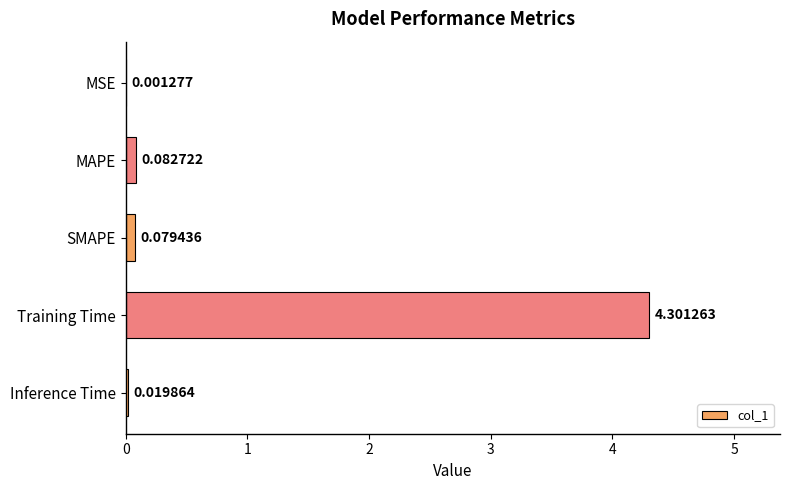

Which category has the highest value across all series?

Training Time